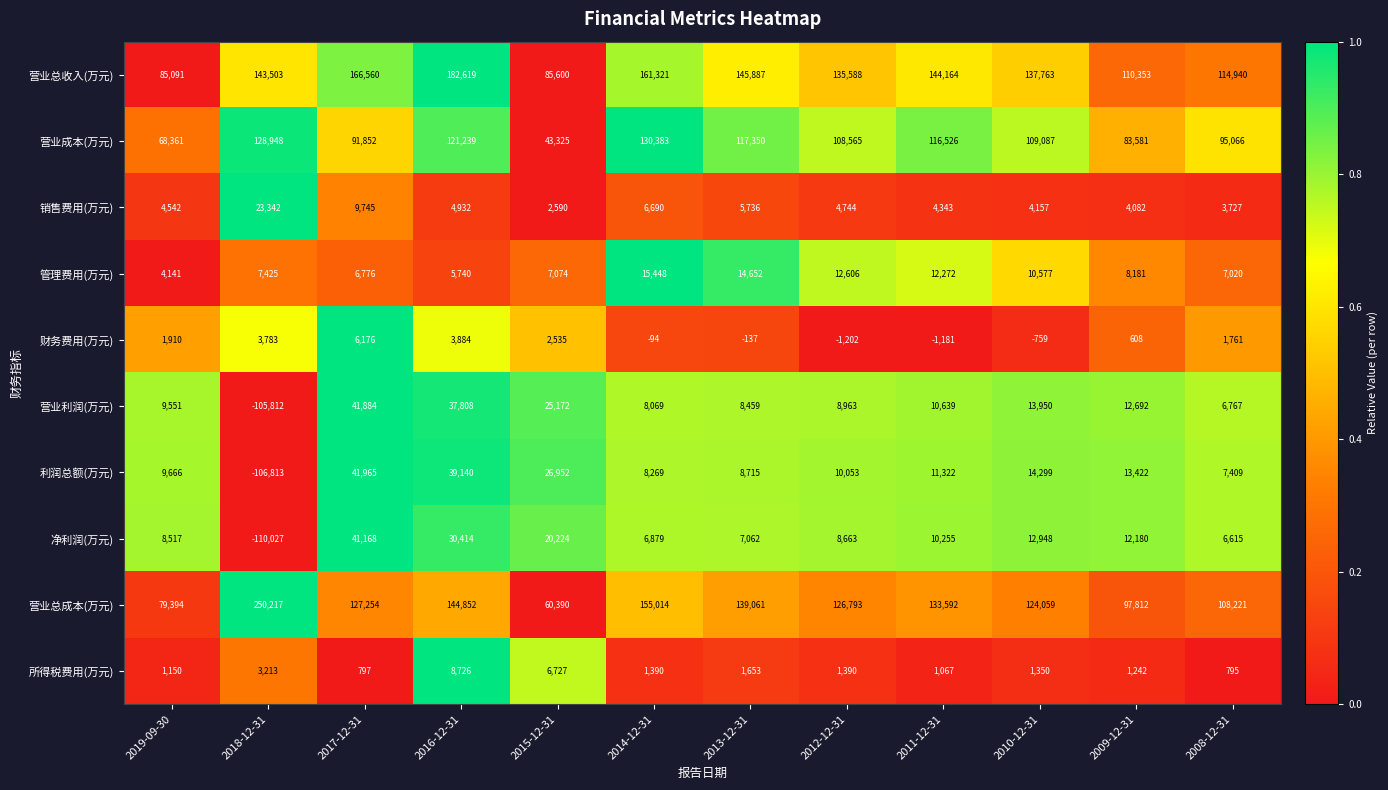

List the series in order of their peak value, highest first.

营业总成本(万元), 营业总收入(万元), 营业成本(万元), 利润总额(万元), 营业利润(万元), 净利润(万元), 销售费用(万元), 管理费用(万元), 所得税费用(万元), 财务费用(万元)